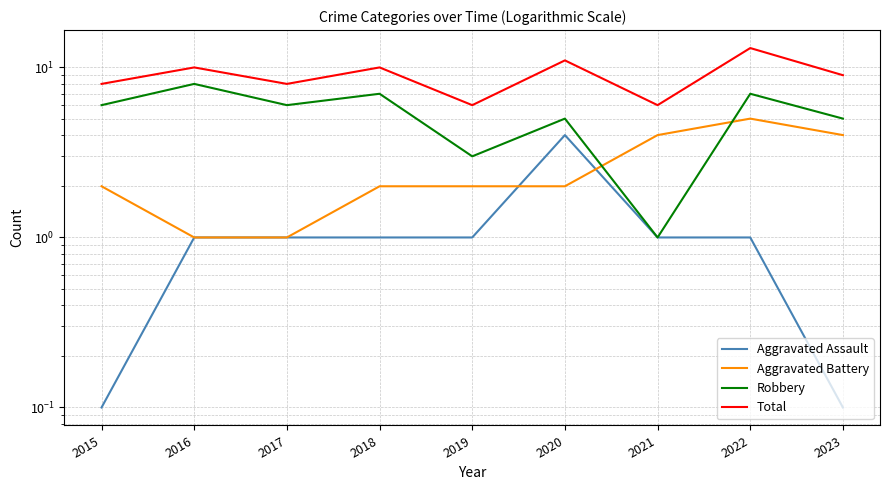

What is the value of the Aggravated Assault point at the 3rd from the left?

1.0